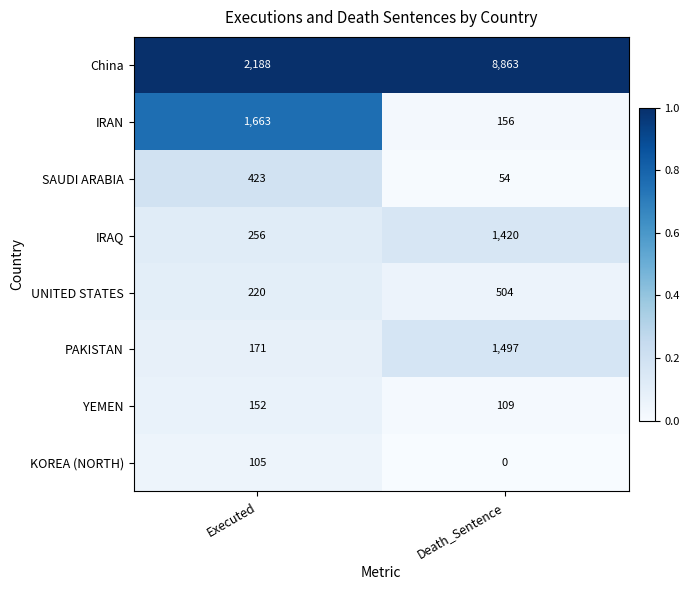

What is the average value of the IRAQ series?

838